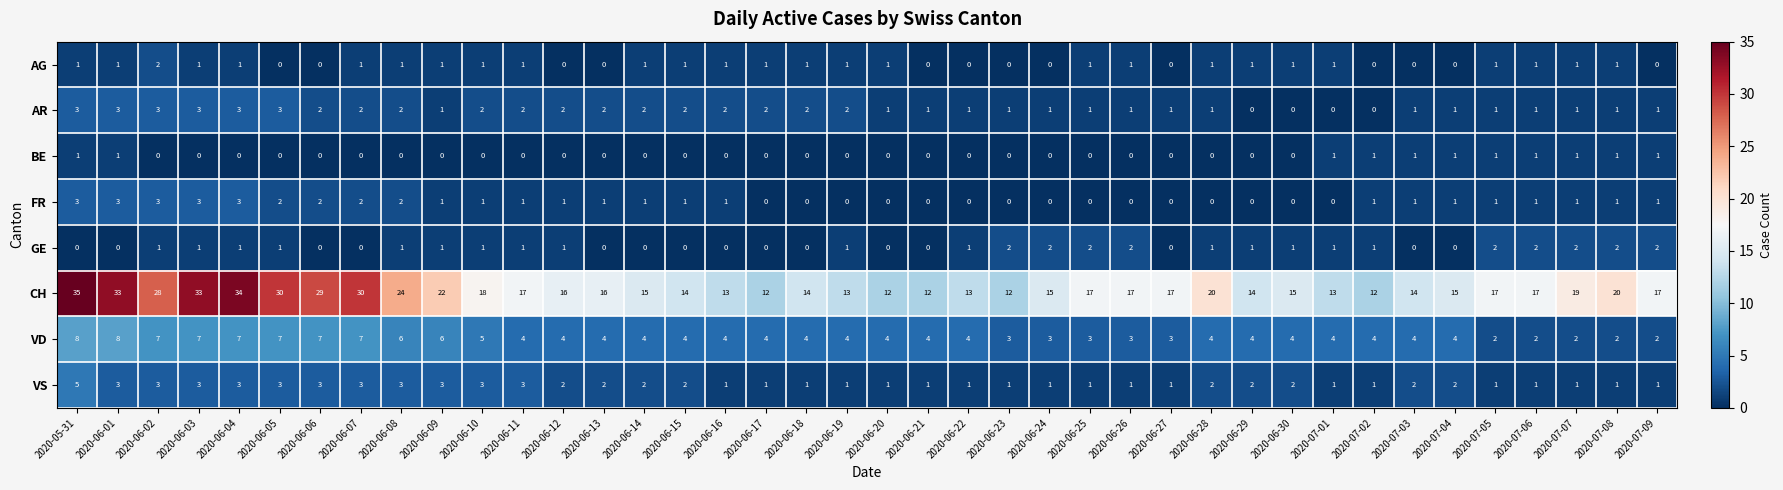

True or false: GE has a value of 3 at 2020-06-26.

False